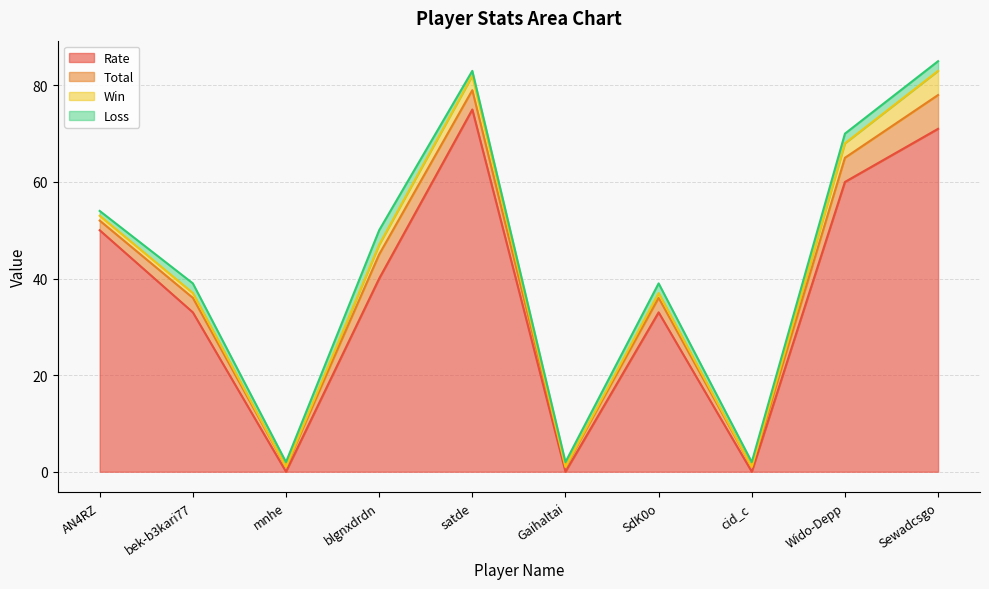

At which category does Rate reach its first local valley?

mnhe